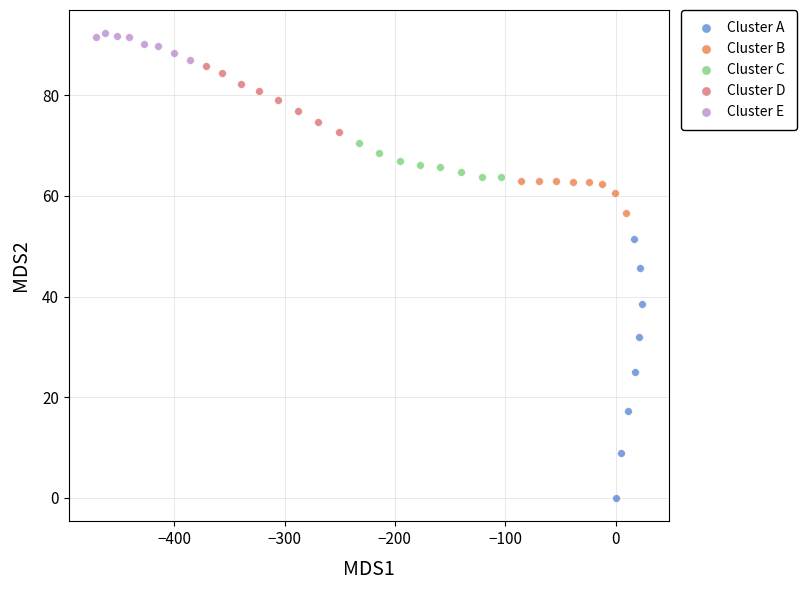

Which series reaches the minimum Y coordinate?

Cluster A